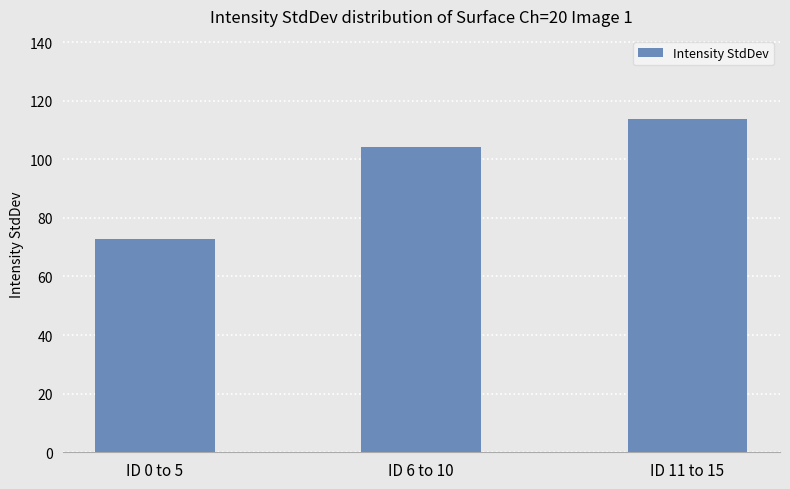

Approximately how many times larger is the value at ID 0 to 5 compared to ID 11 to 15?

0.6